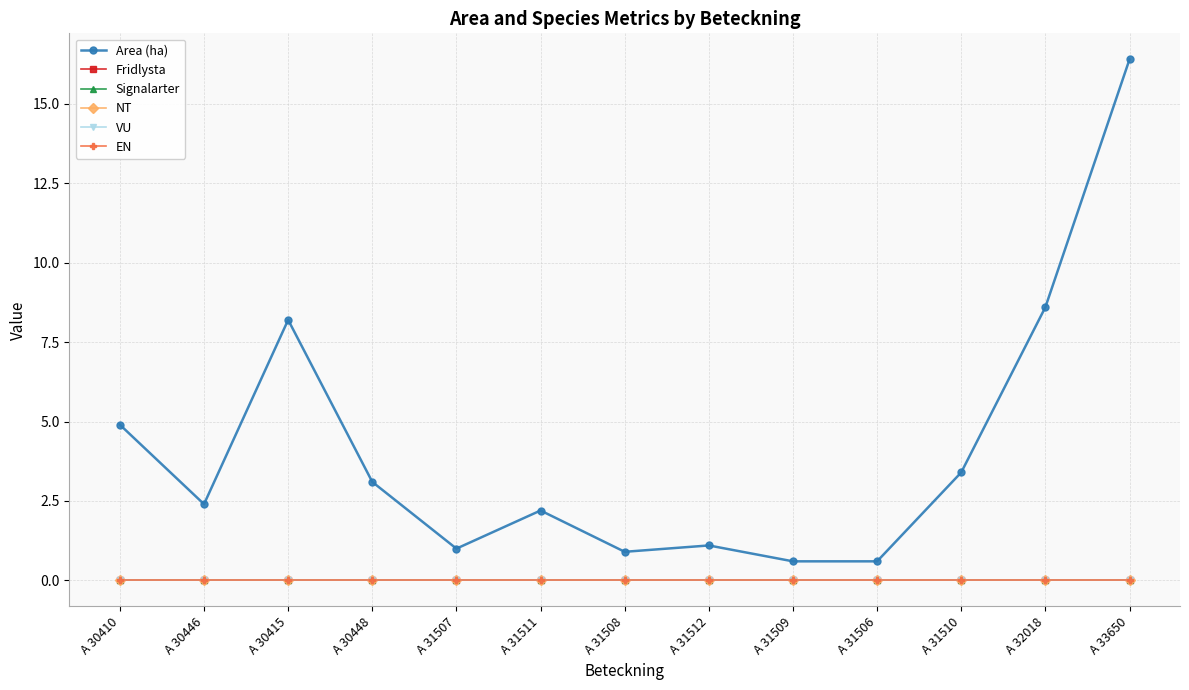

Does the chart have visible grid lines?

Yes